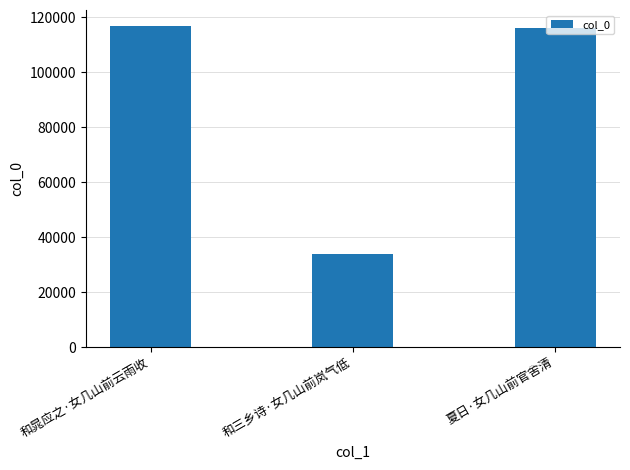

What is the difference between the maximum and second lowest values?

629